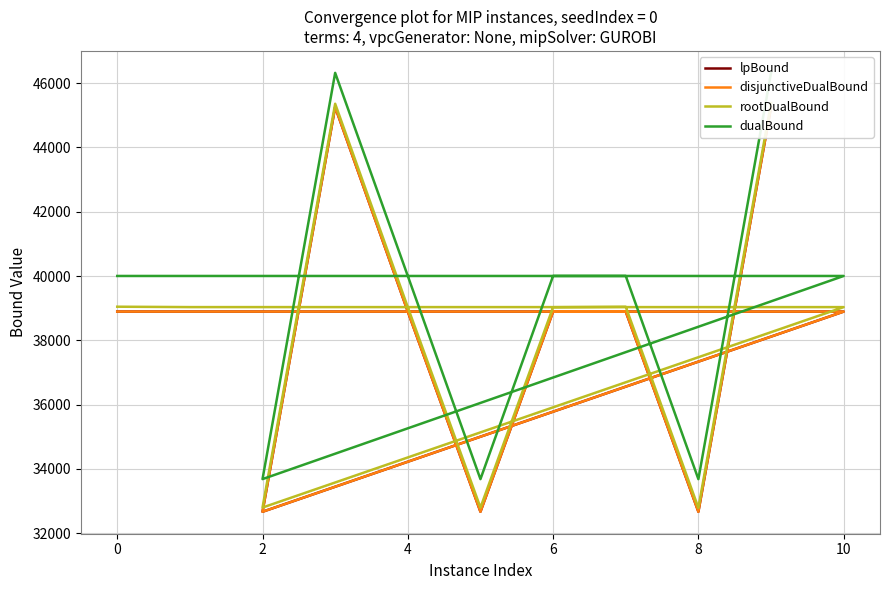

What is the spread (max minus min) of values at 10?

1014.9